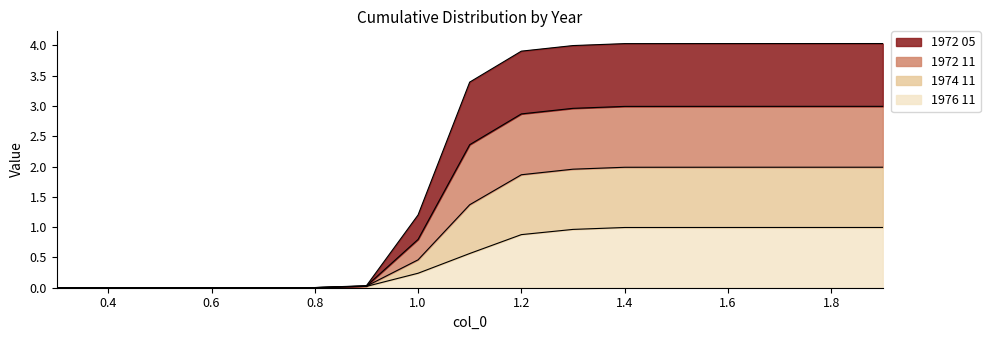

Does the chart display data point markers on the line(s)?

No